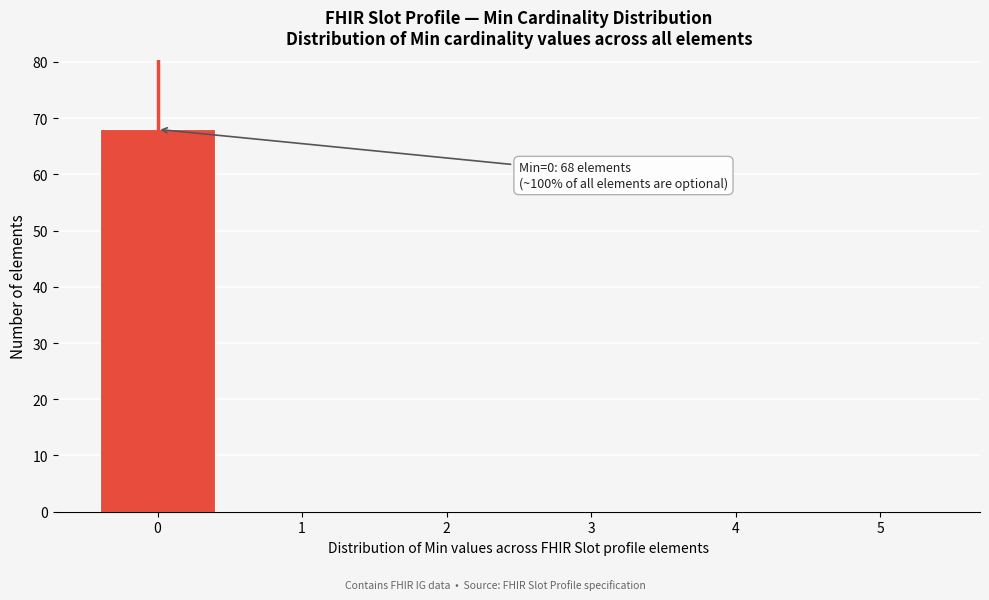

Which range on the x-axis has the tallest bar?

-0.5 to 0.5